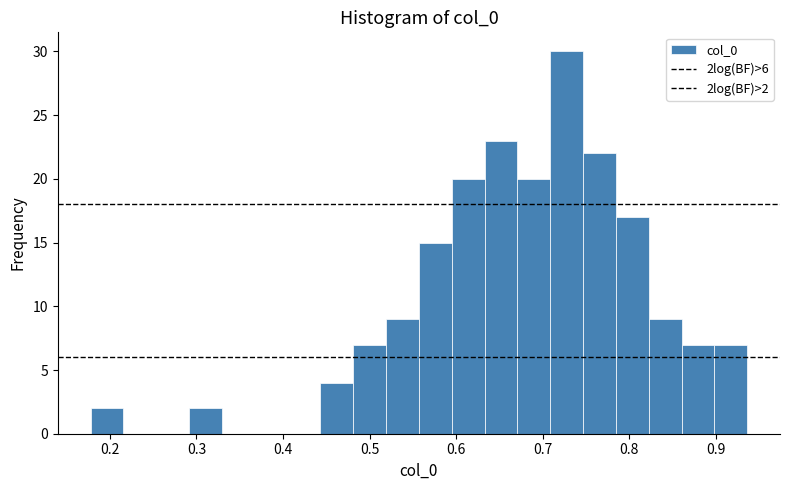

Around what value on the x-axis is the tallest bar? Give the approximate position of its centre, as read against the axis.

0.73